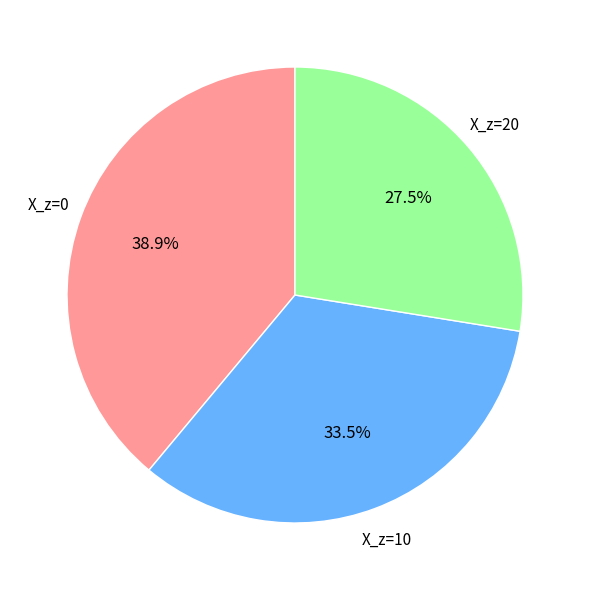

How many slices are in this pie chart?

3